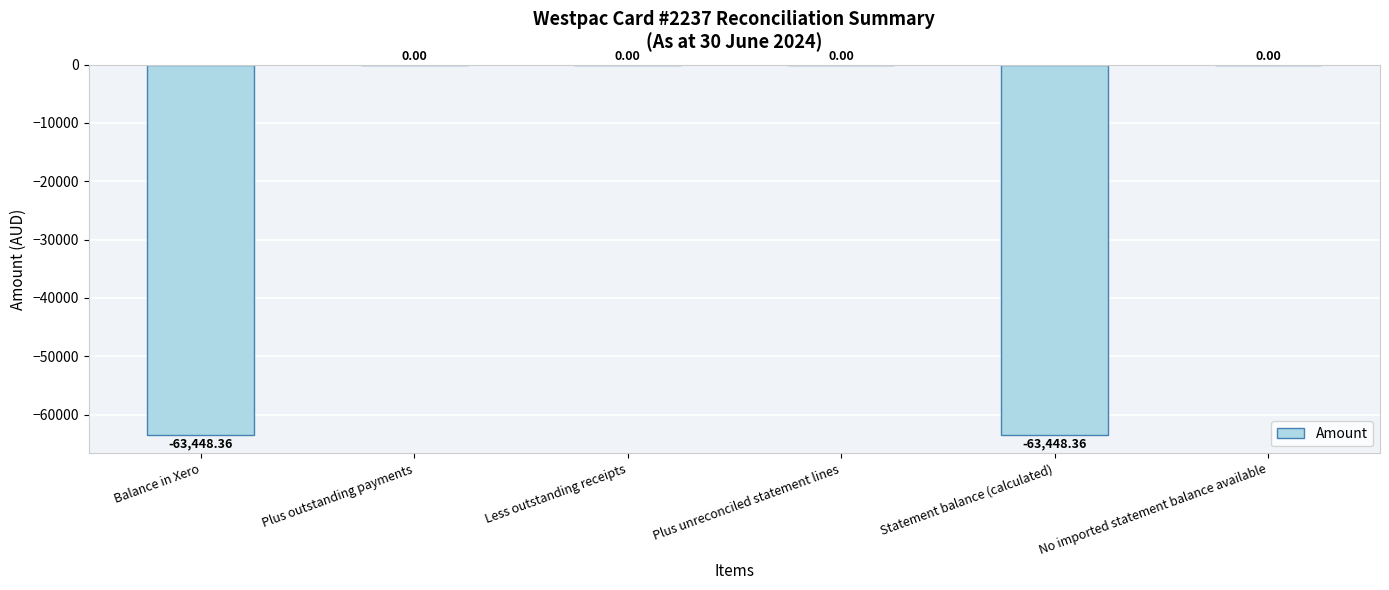

True or false: the data shows -63448.4 at Balance in Xero.

True